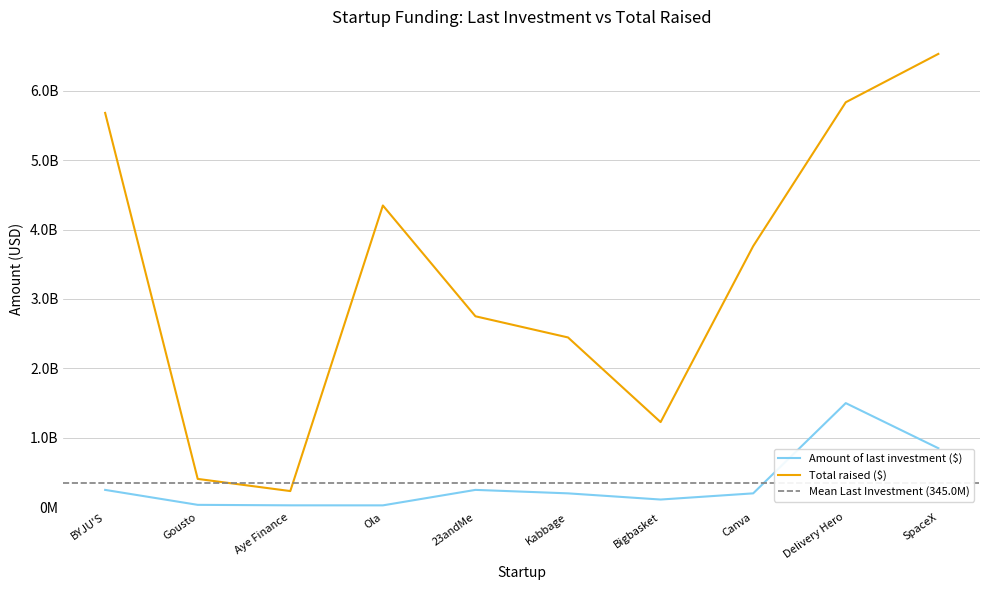

At which category does Amount of last investment ($) reach its first local peak?

23andMe